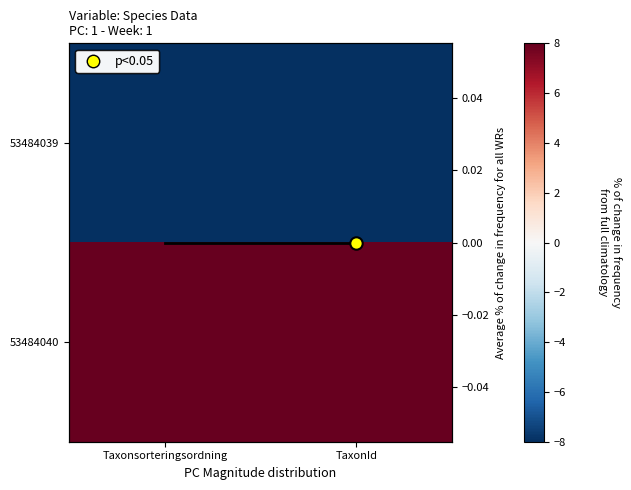

Rank the series by their average value, from lowest to highest.

53484039, 53484040